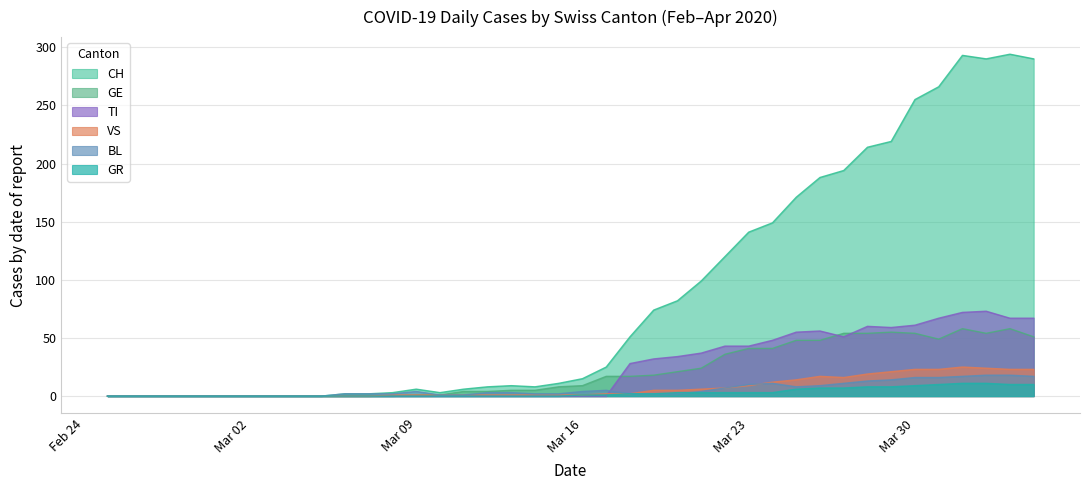

True or false: CH and GE intersect in this chart.

False